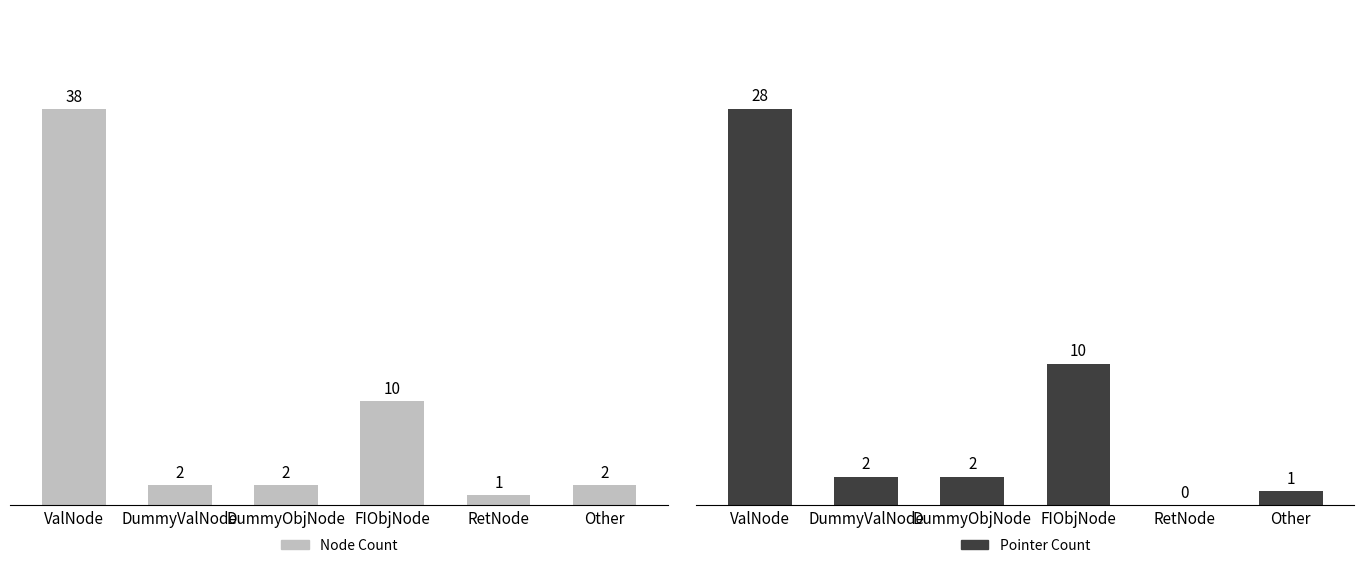

Is the value of Pointer Count at DummyObjNode greater than the value of Node Count at RetNode?

Yes